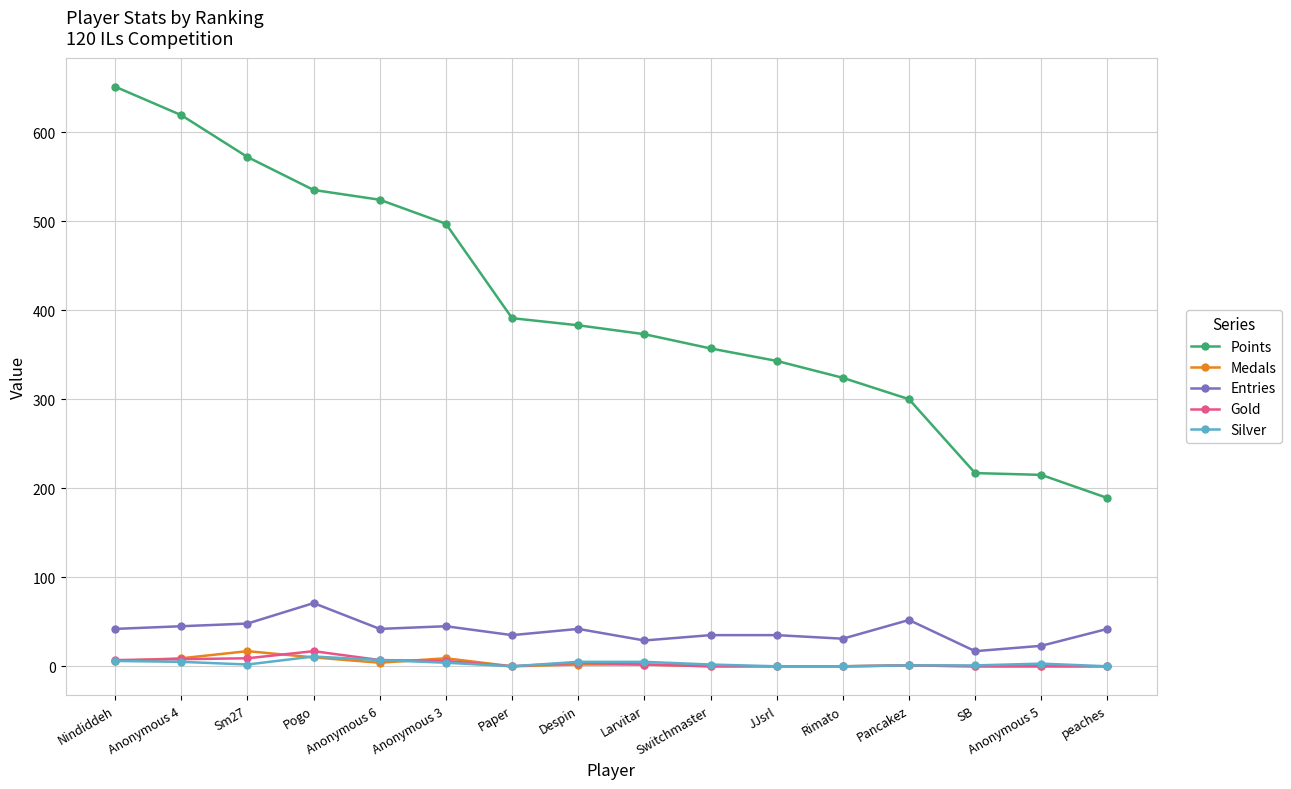

True or false: Points and Gold cross at least once.

False